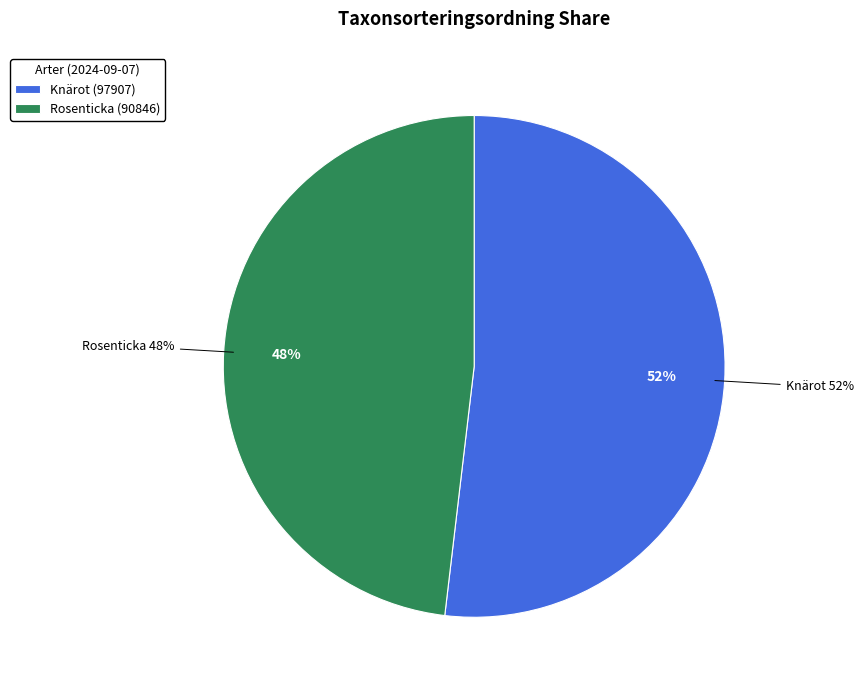

The Knärot (Goodyera repens) slice represents 57% of the pie. True or false?

False